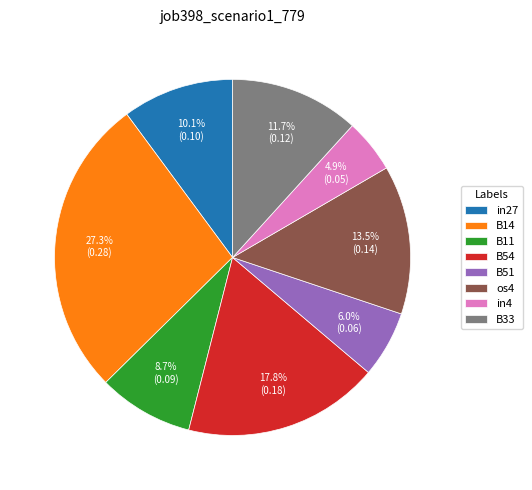

Is there a majority slice in this chart?

No